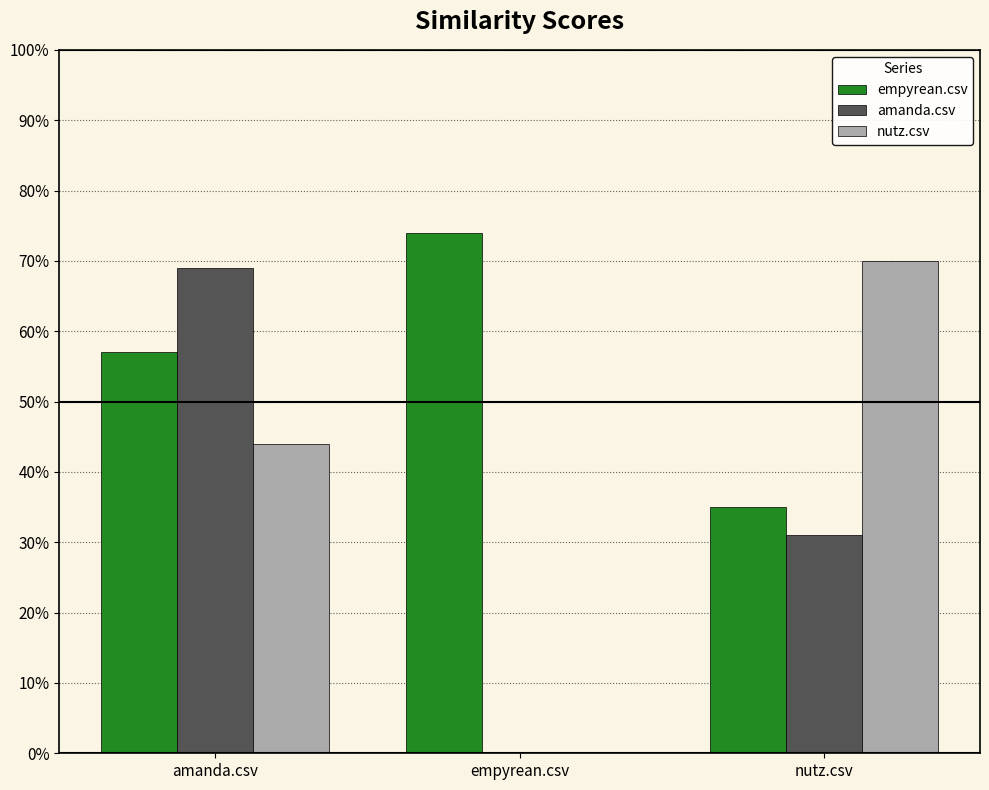

Which series has the largest range (max minus min)?

nutz.csv